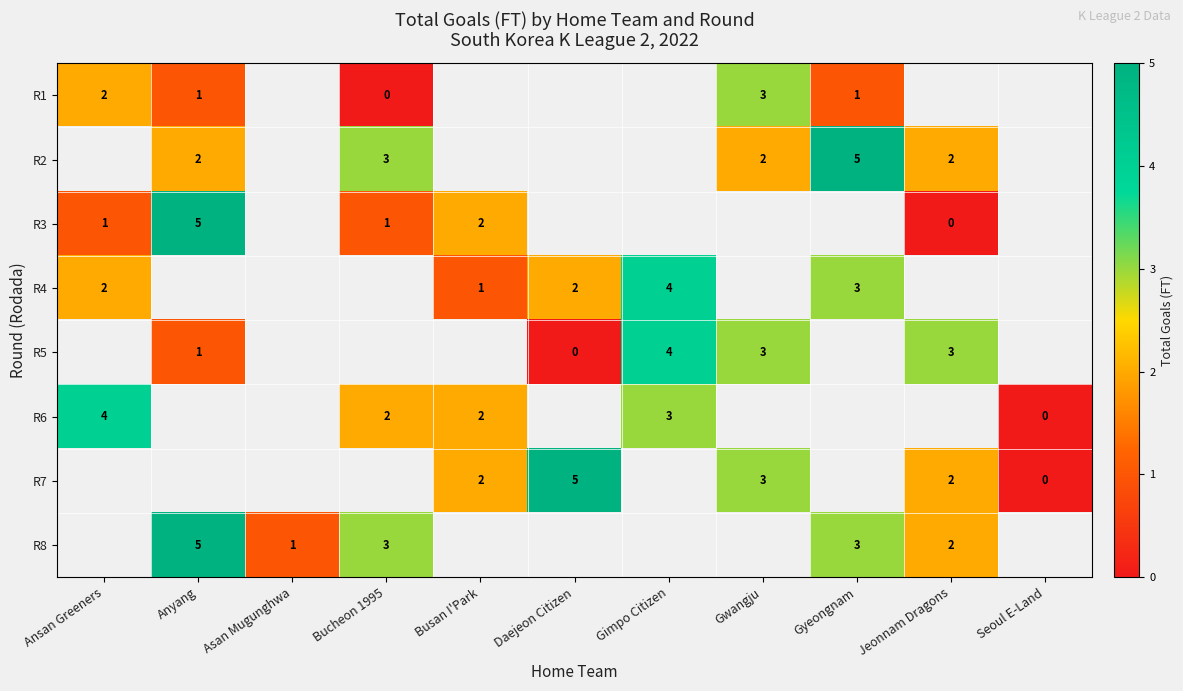

The value of R8 at Jeonnam Dragons is 2. True or false?

True